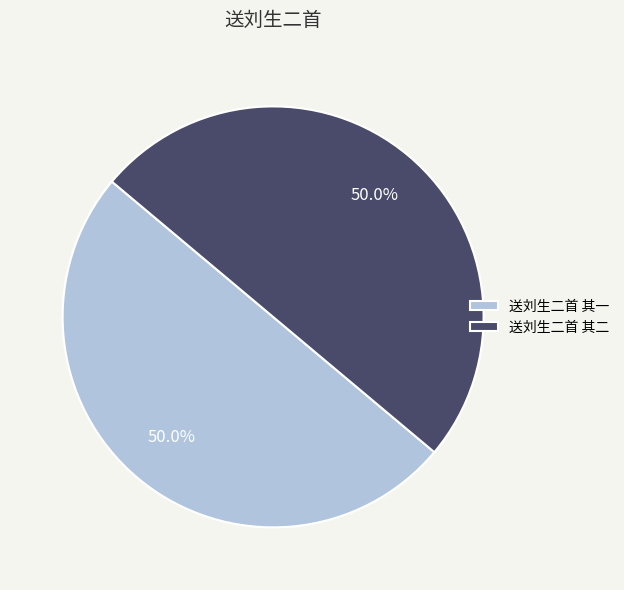

Is it true that 送刘生二首 其一 is 59% of the pie?

False